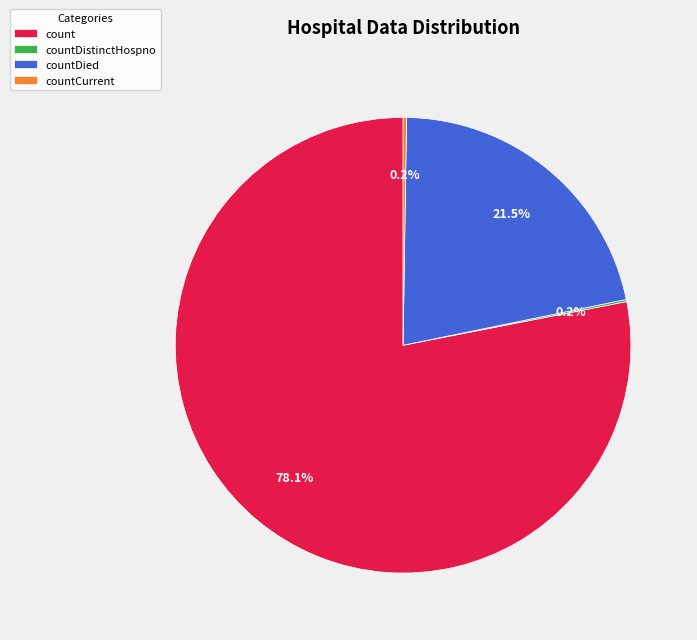

What is the largest slice in the pie chart?

count